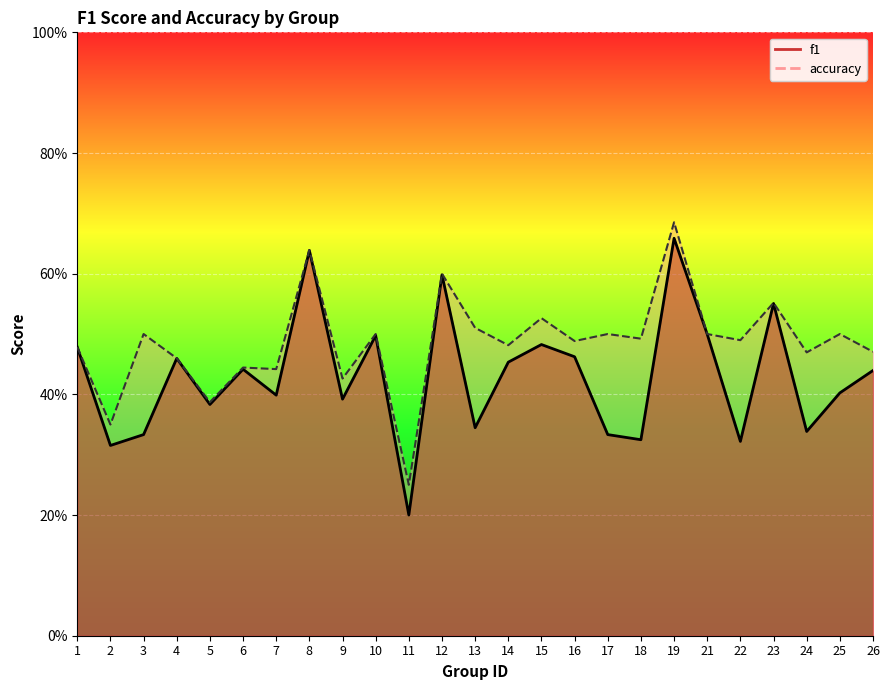

How many f1 values are between 0 and 1?

25